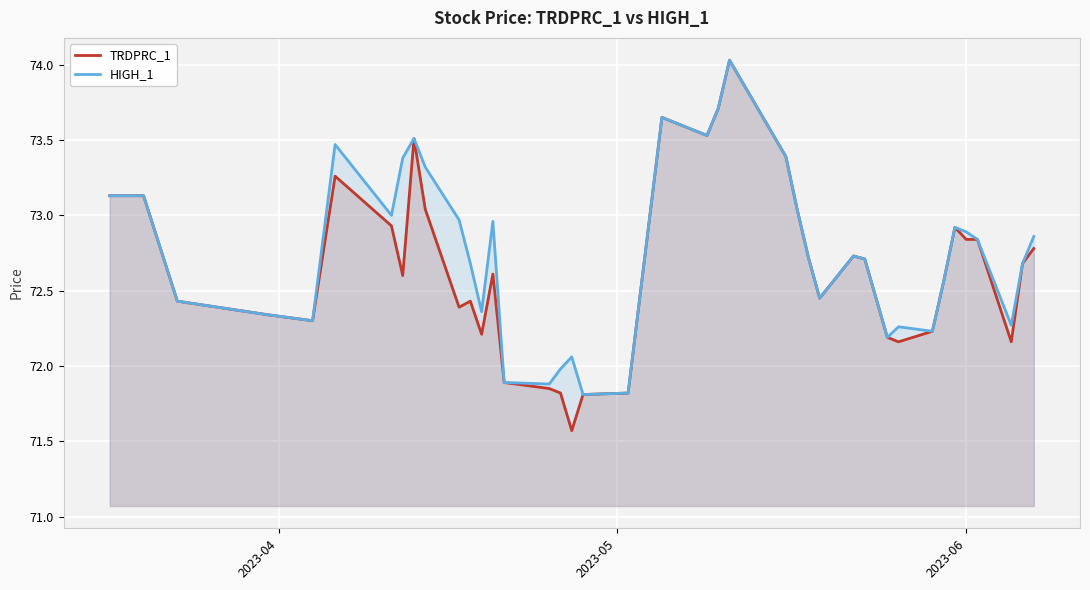

What is the highest value of the HIGH_1 series?

74.0